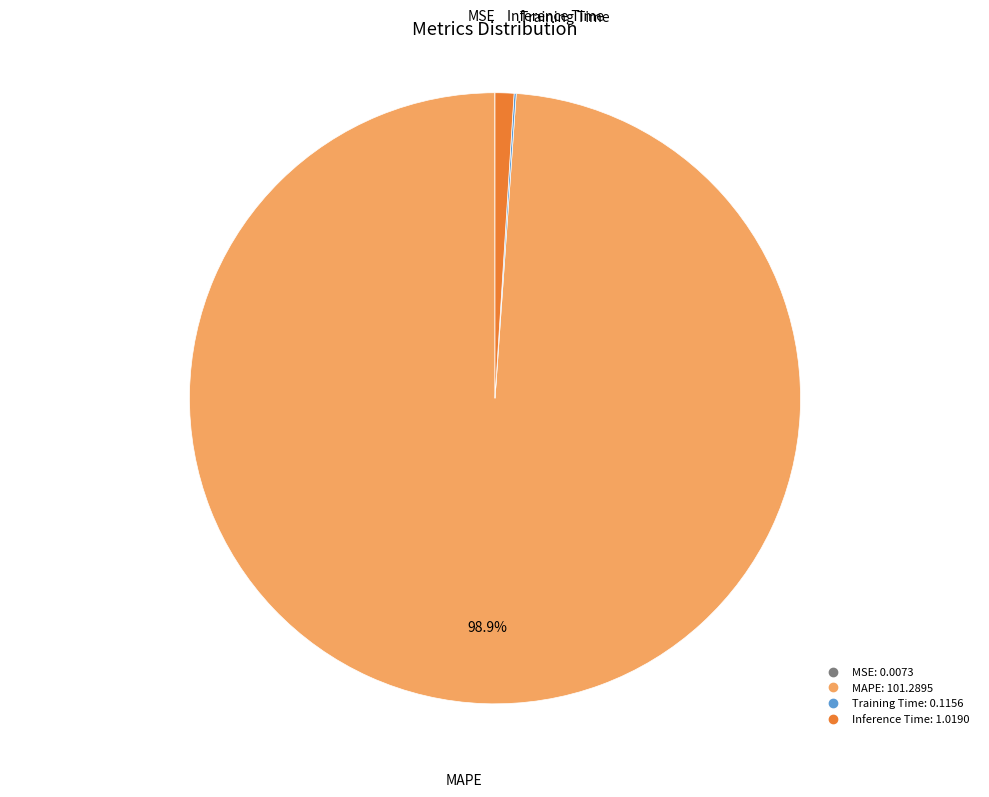

Do Inference Time and MAPE together represent more than half of the pie?

Yes